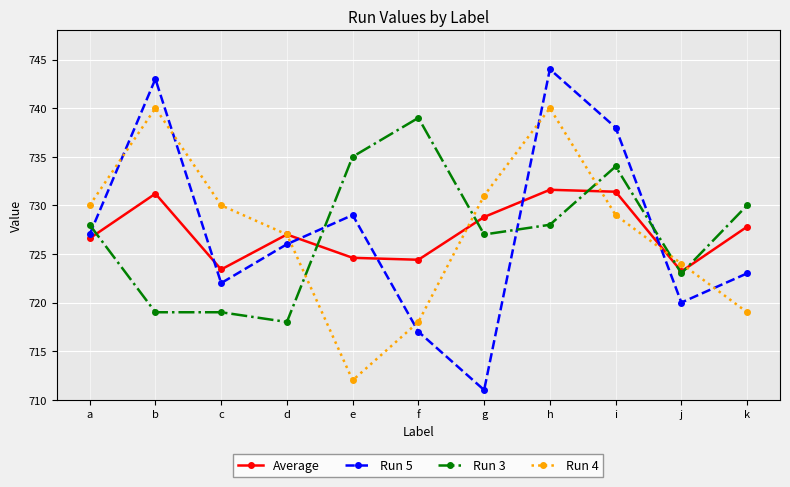

Where does the Run 4 series first go above 729?

a